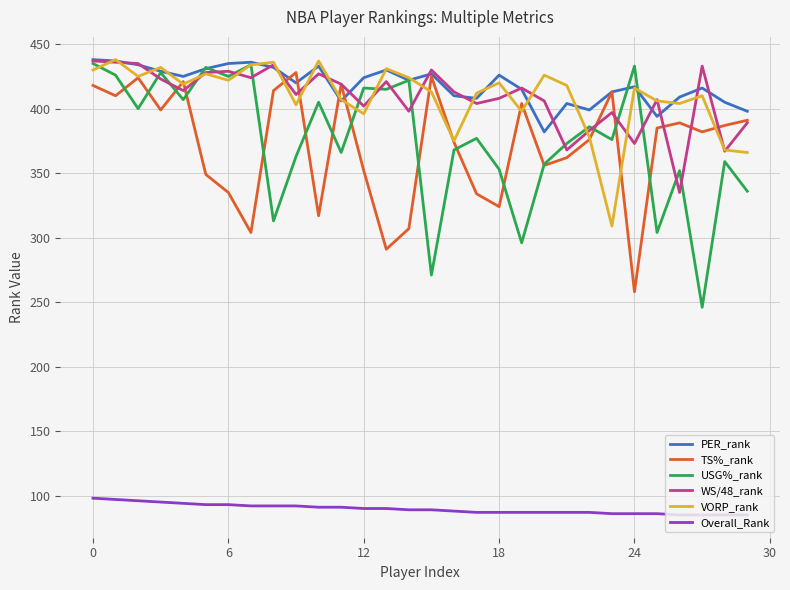

Which series has the largest total across all categories?

PER_rank